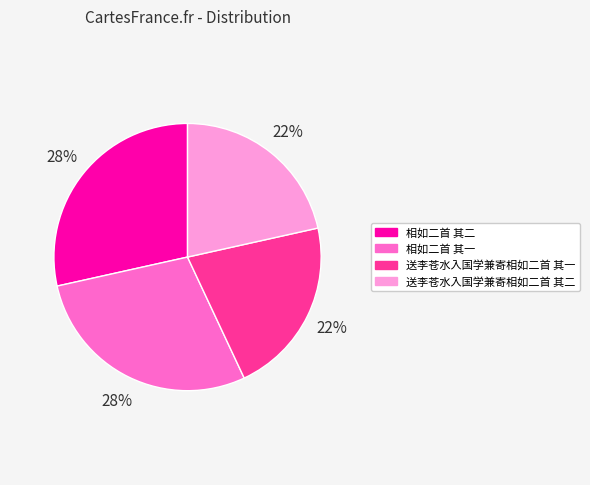

Does 相如二首 其一 represent more than half of the total?

No